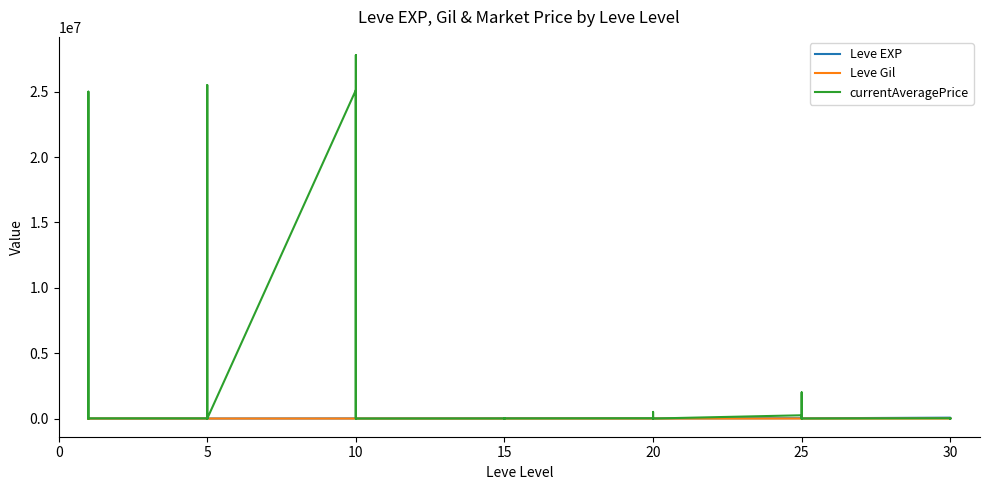

How many values in the Leve Gil series are below 223?

20